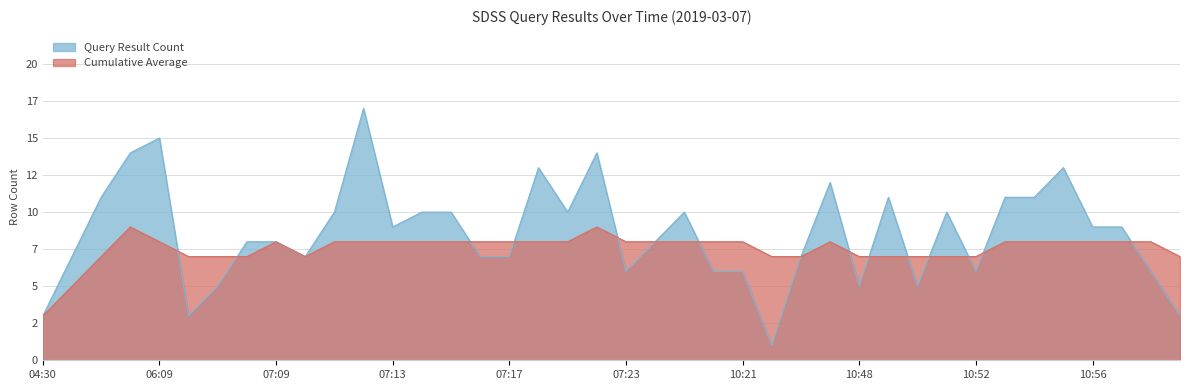

What is the spread (max minus min) of values at 07:06?

4